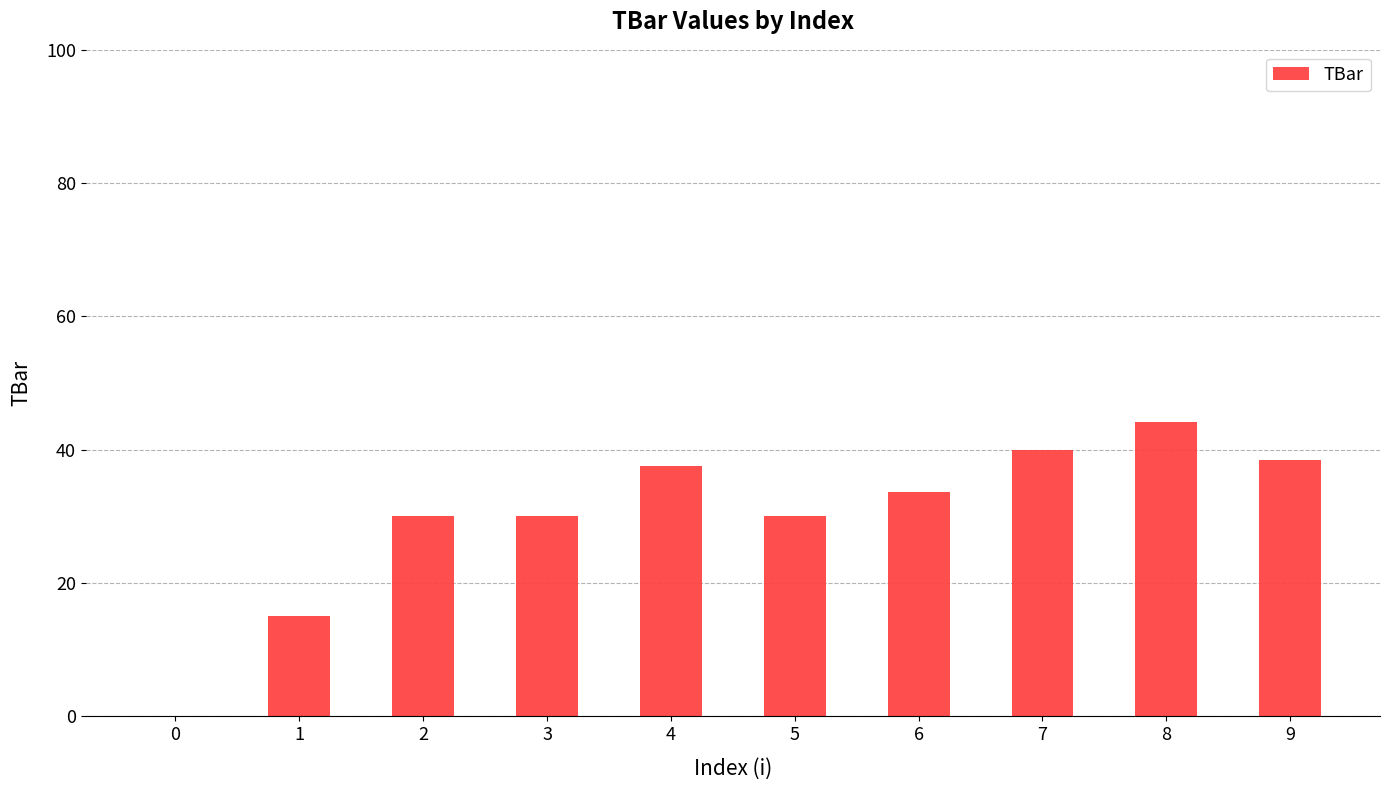

What is the ratio of the value at 5 to the value at 7?

0.8